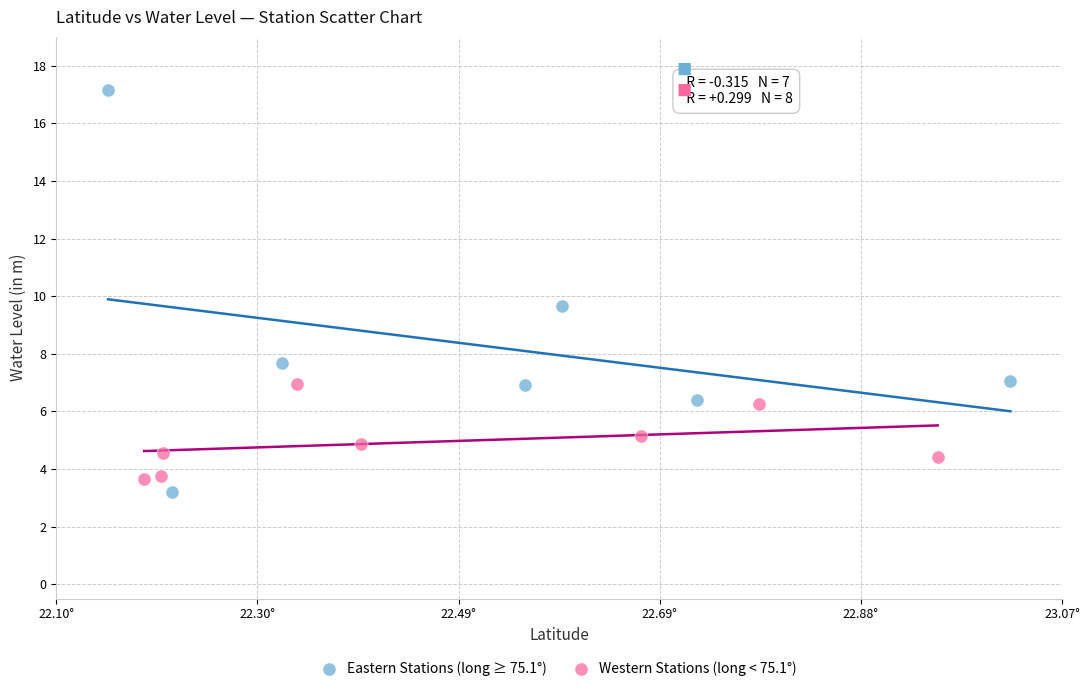

Which series has the widest spread of Y values?

Eastern Stations (long ≥ 75.1°)